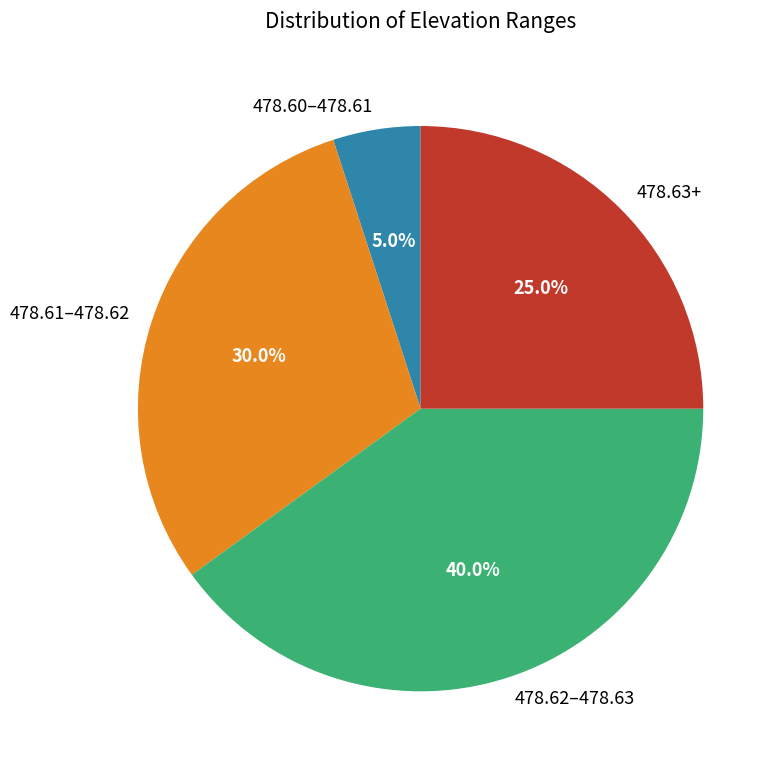

Is there any slice that represents more than half of the pie?

No